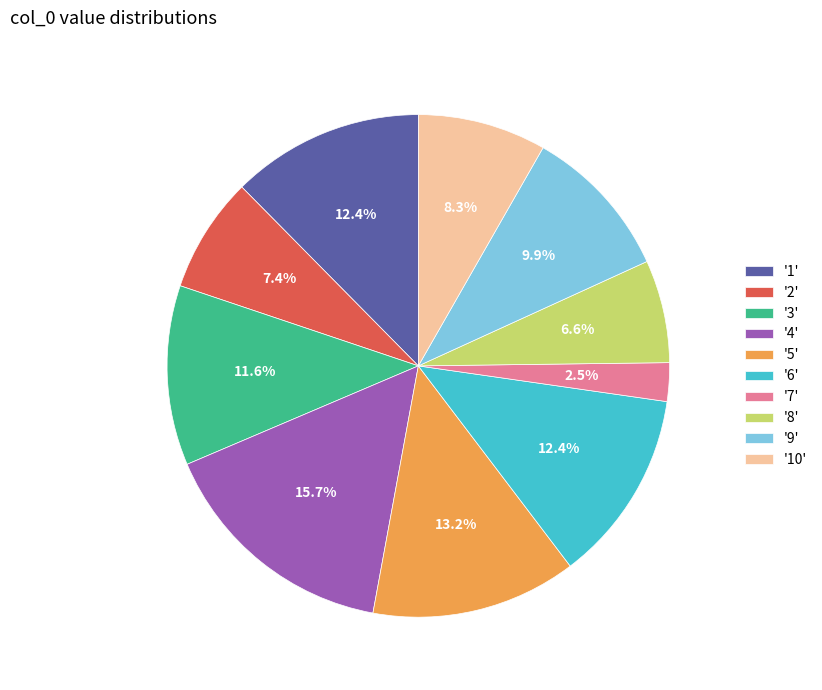

Is there any slice that represents more than half of the pie?

No